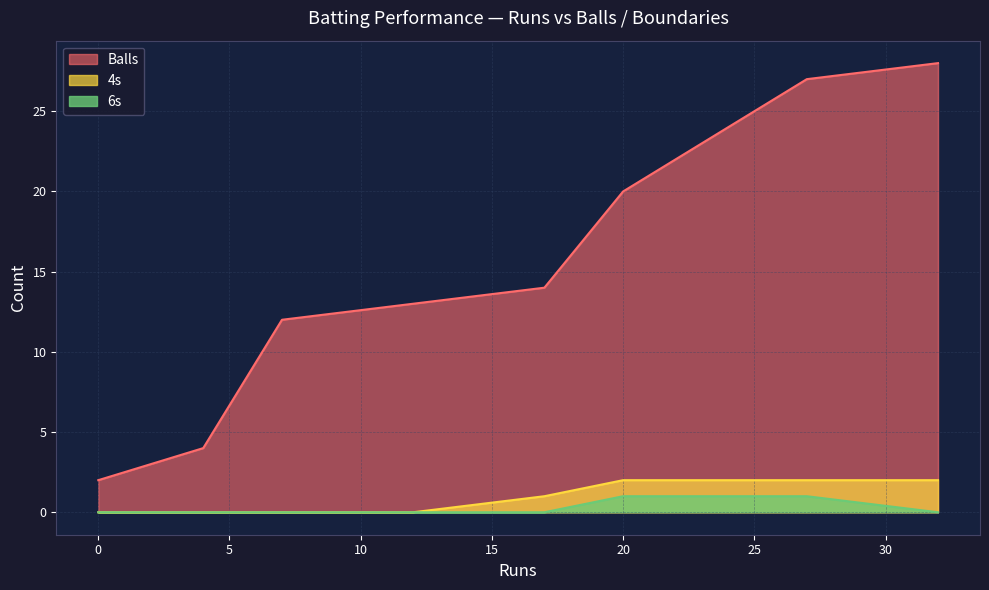

Which series has the widest spread of values?

Balls